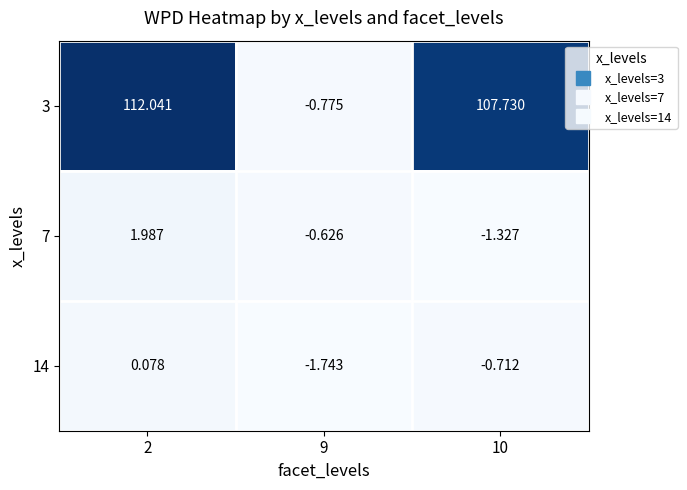

Which series changed the most between 2 and 10?

3